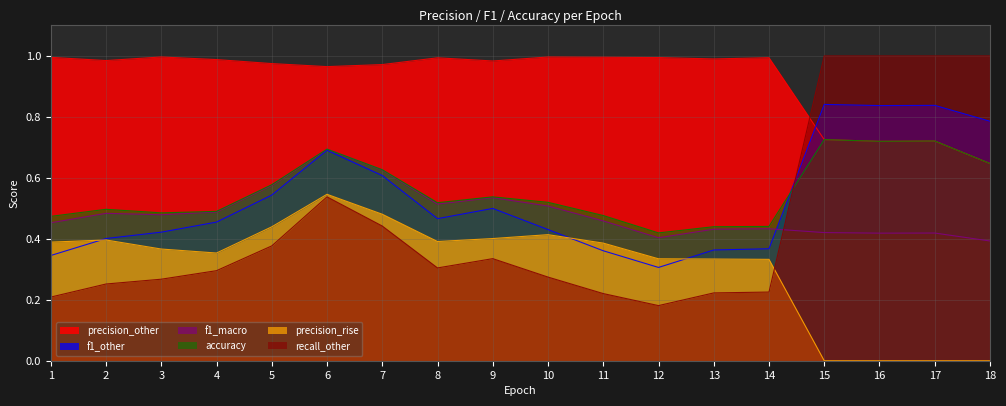

What is the sum of the precision_rise values at 5 and 11?

0.8